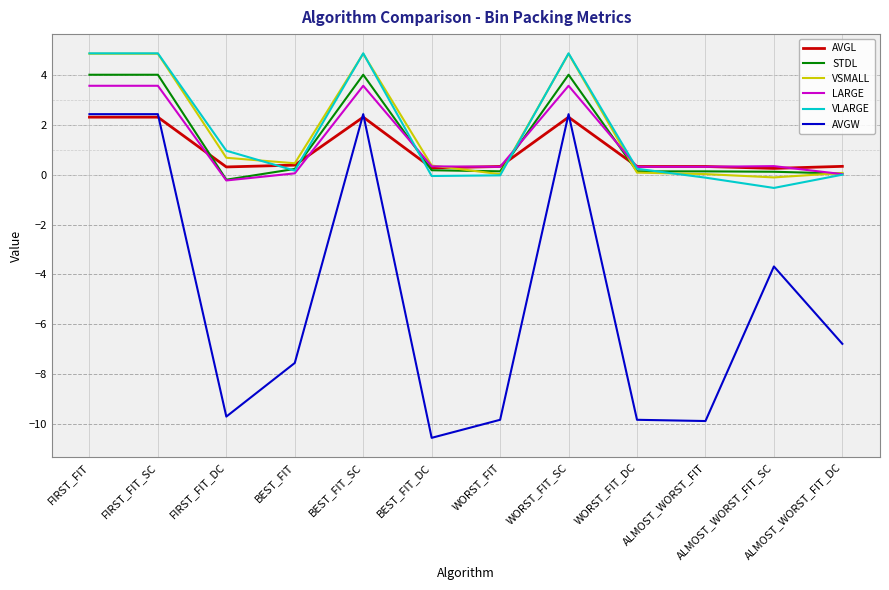

What is the smallest value displayed?

-10.6